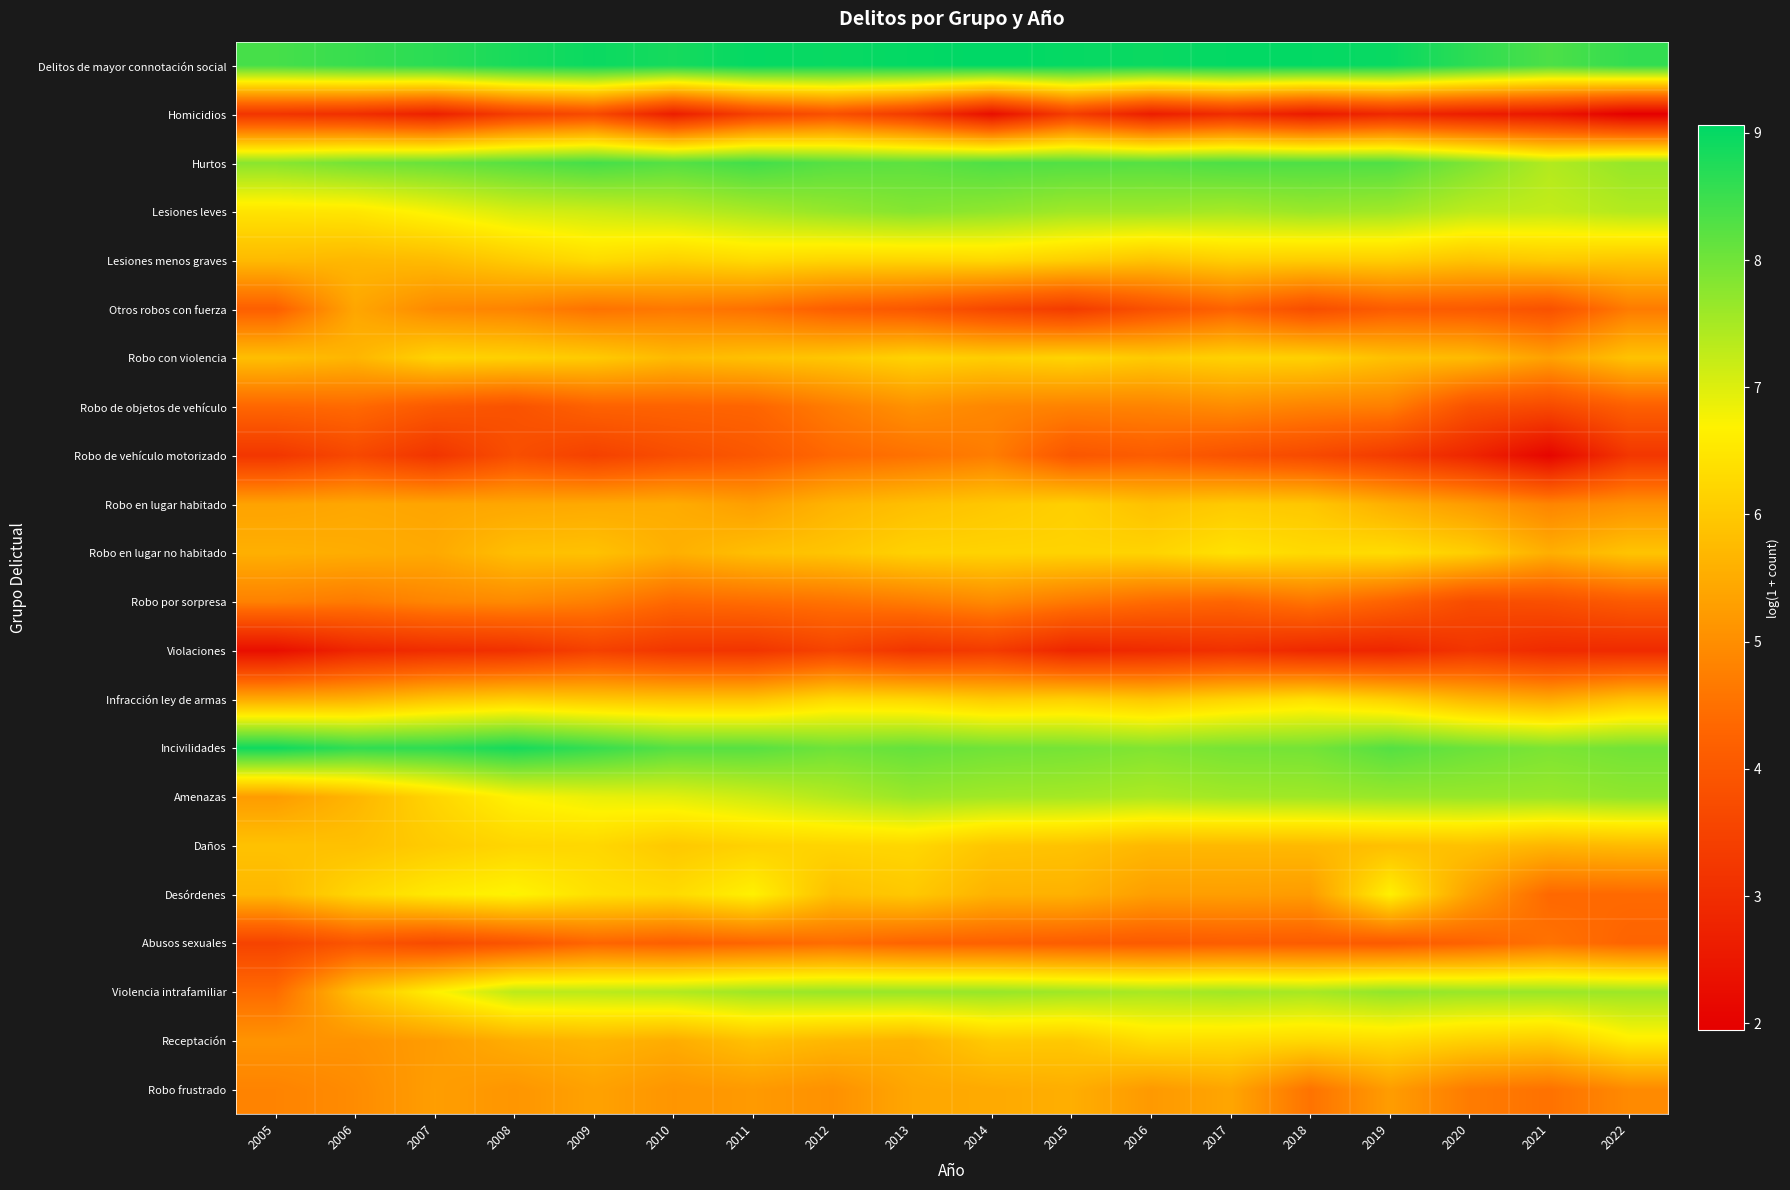

Rank the series by their maximum value, from highest to lowest.

Delitos de mayor connotación social, Incivilidades, Hurtos, Lesiones leves, Amenazas, Violencia intrafamiliar, Desórdenes, Receptación, Robo en lugar no habitado, Infracción ley de armas, Lesiones menos graves, Daños, Robo con violencia, Robo en lugar habitado, Robo frustrado, Otros robos con fuerza, Robo de objetos de vehículo, Robo por sorpresa, Robo de vehículo motorizado, Abusos sexuales, Homicidios, Violaciones